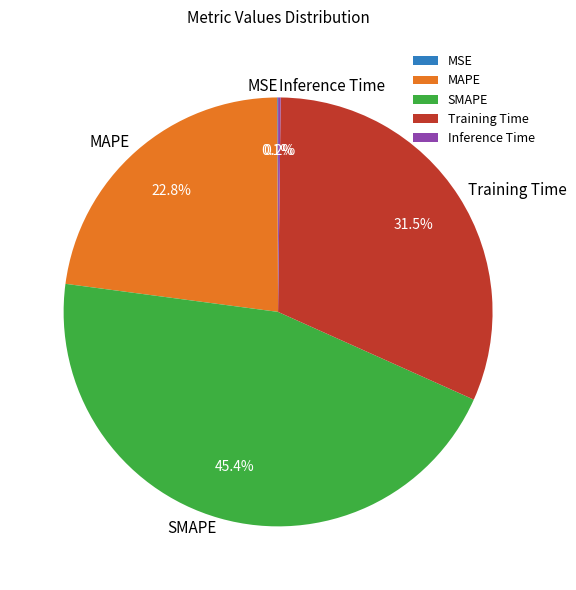

Is there any slice that represents more than half of the pie?

No